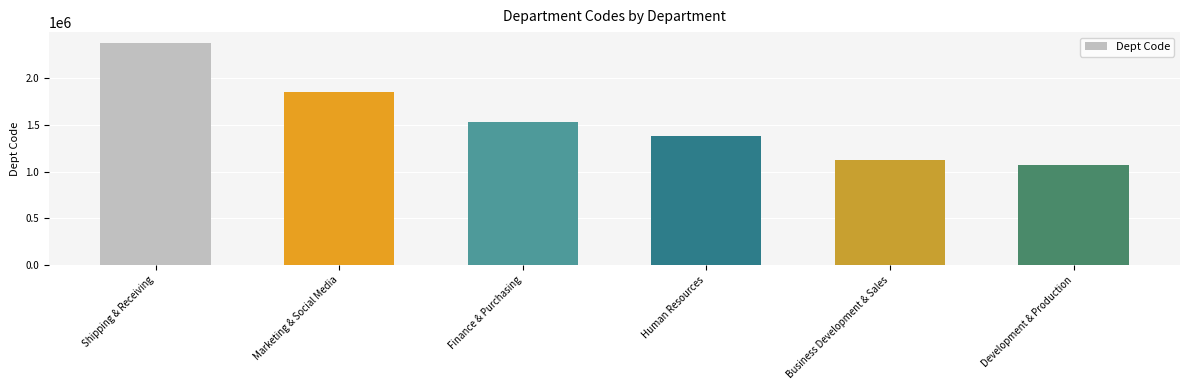

The value at Marketing & Social Media is 1857160. True or false?

True